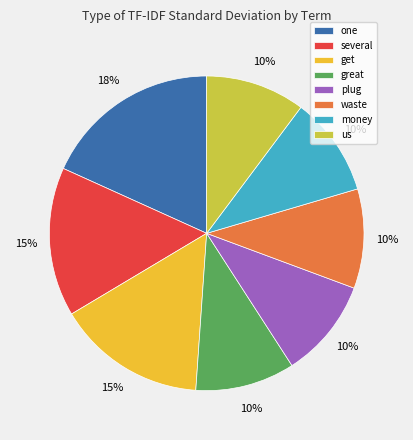

Does any single category account for the majority?

No